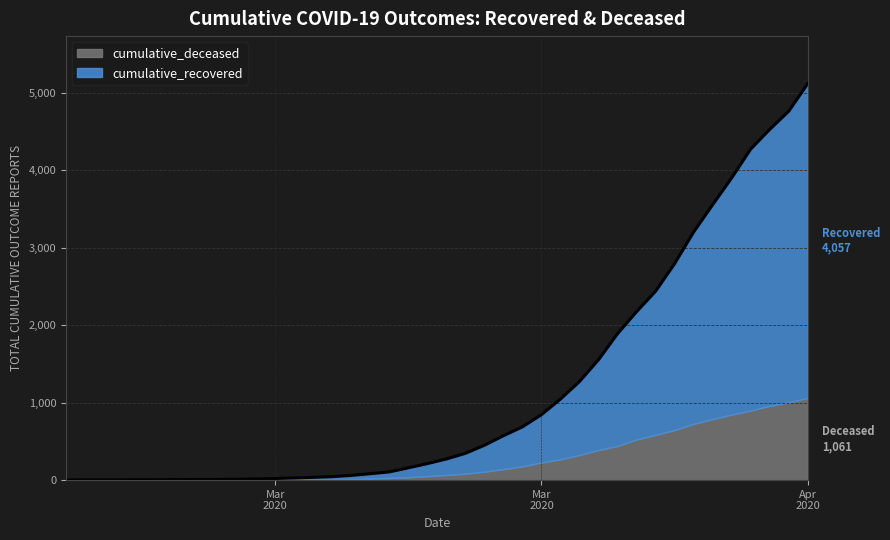

What is the label of the 8th point from the left?

2020-03-05